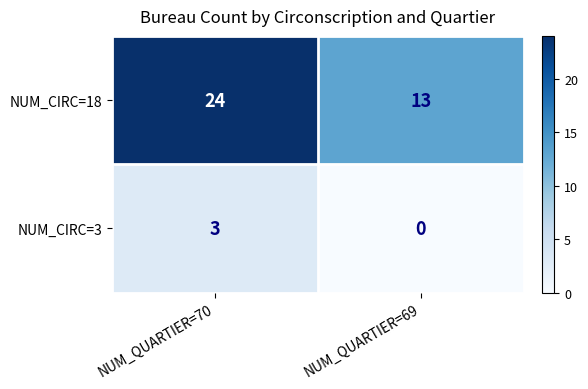

At which label is NUM_CIRC=18 closest to 18?

NUM_QUARTIER=69